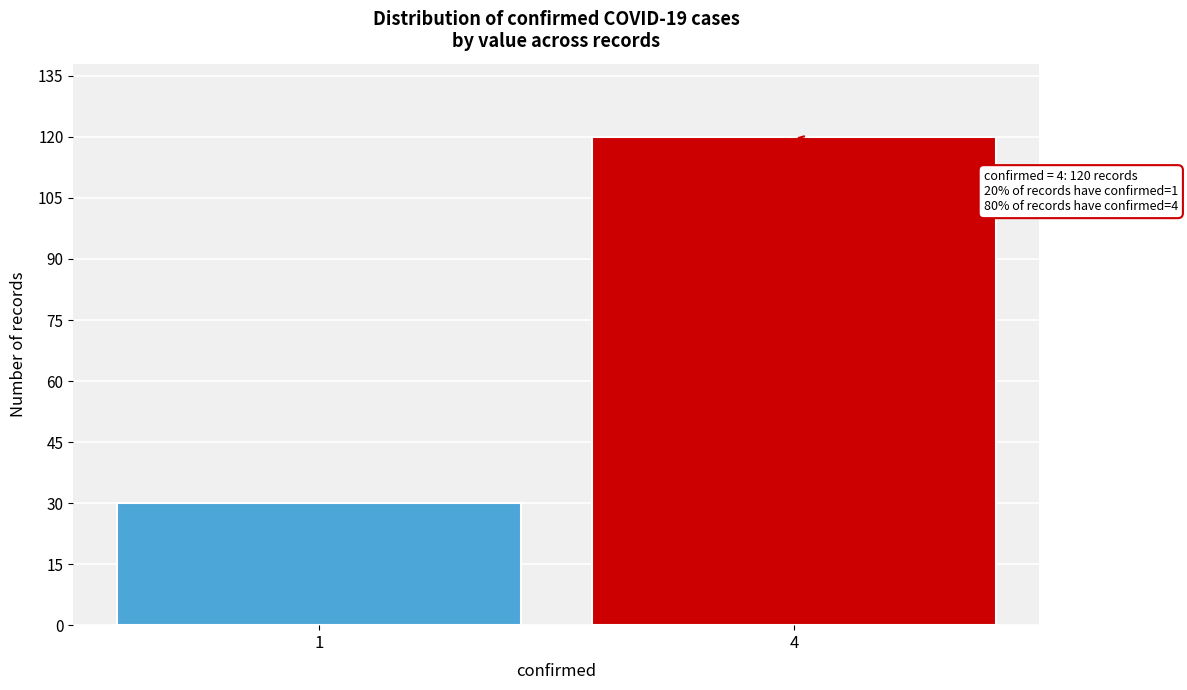

Reading left to right, transcribe all the data shown in this chart.

1=30	4=120